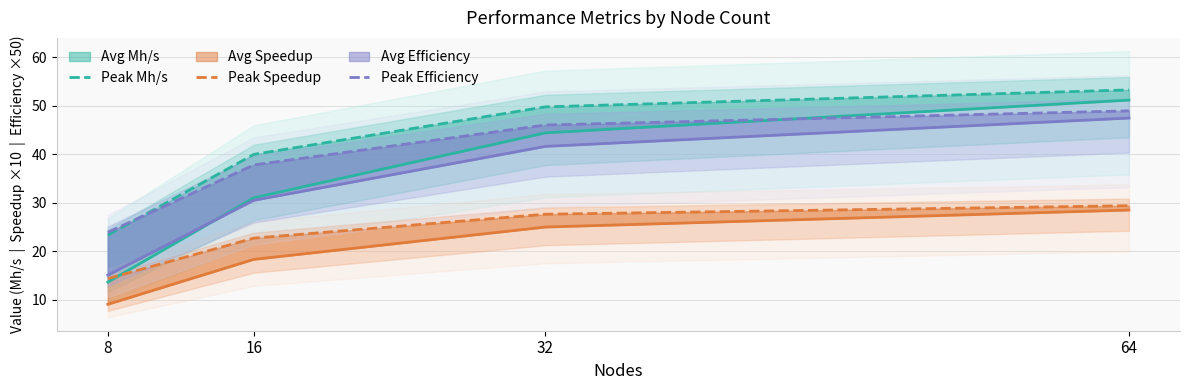

The value of Peak Mh/s at 32 is 49.8. True or false?

True